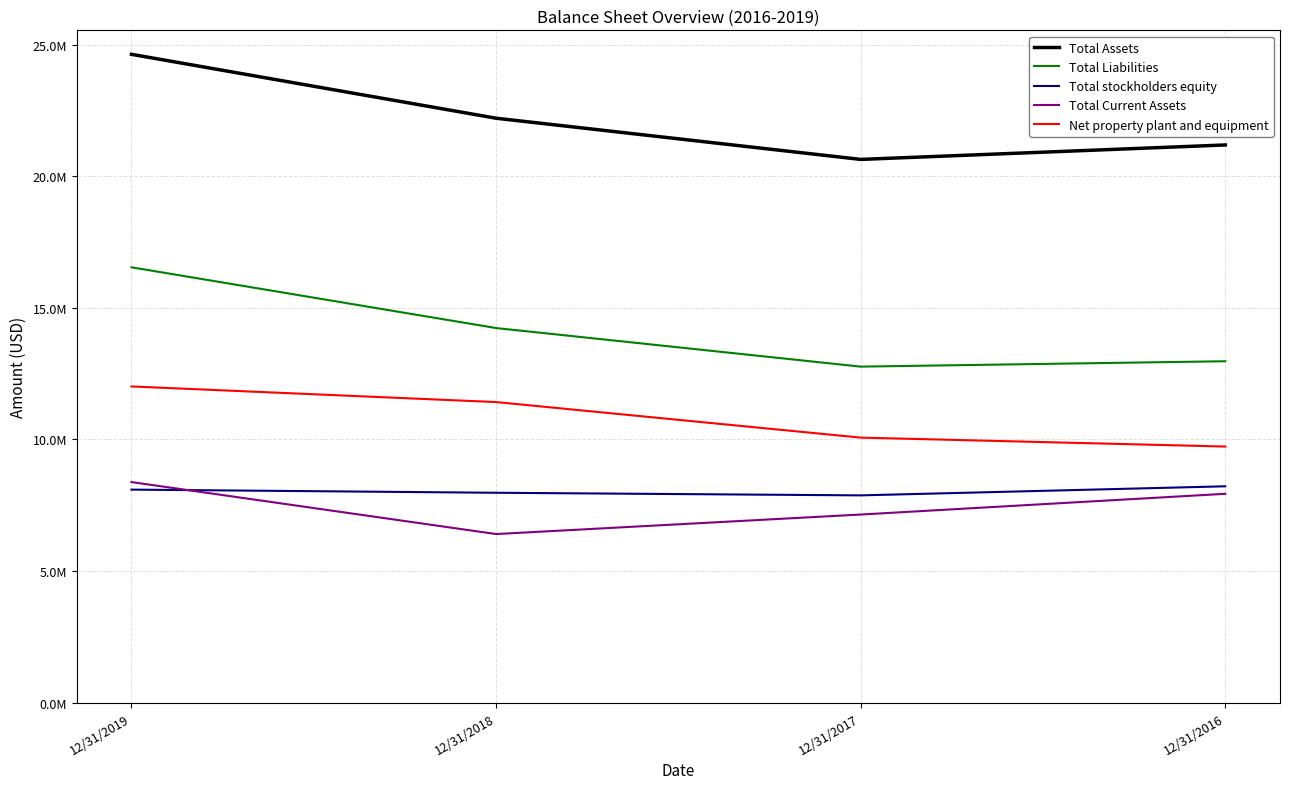

True or false: Total stockholders equity and Net property plant and equipment intersect in this chart.

False